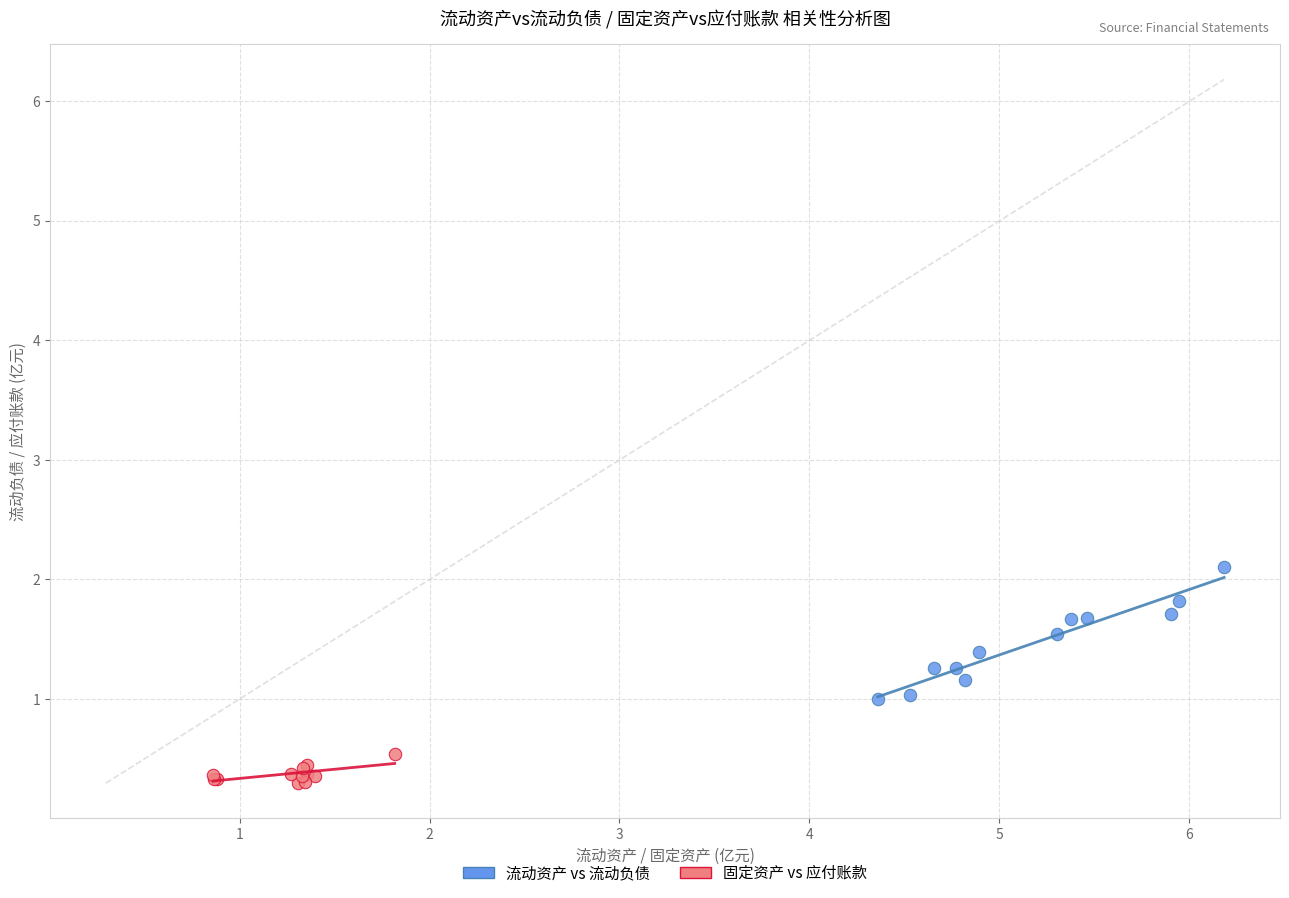

Which series contains the lowest Y value?

固定资产 vs 应付账款